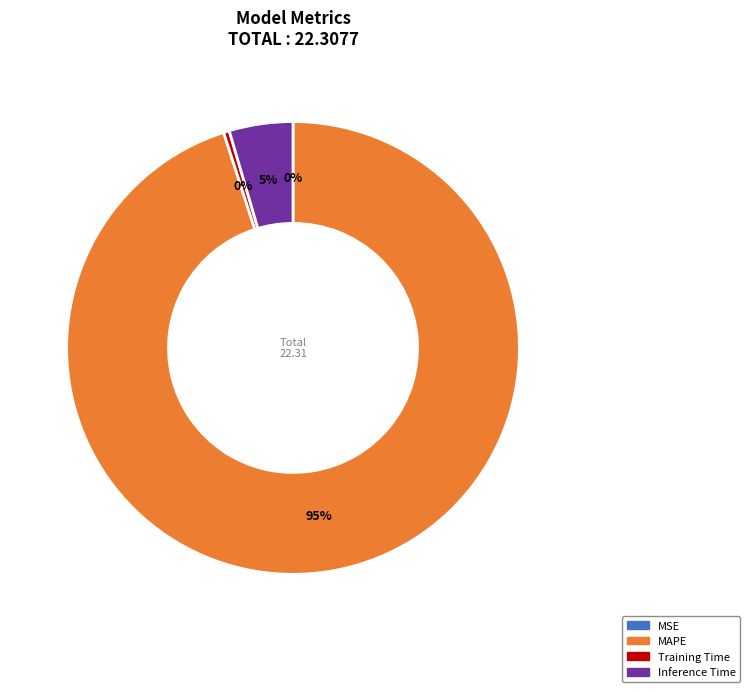

To the nearest percent, what is the average slice percentage?

25%